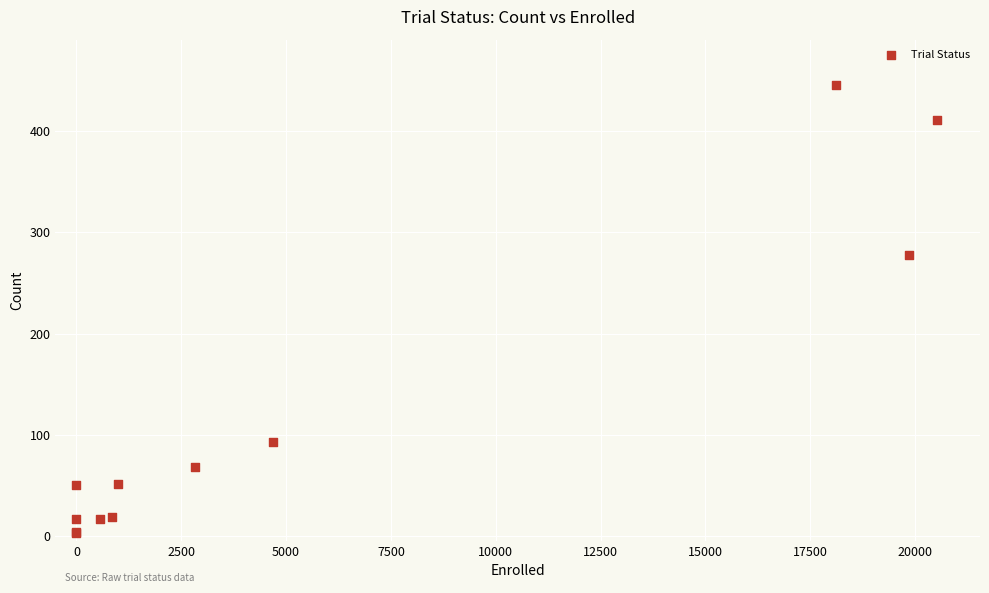

What Y value in the scatter plot is closest to 224?

278